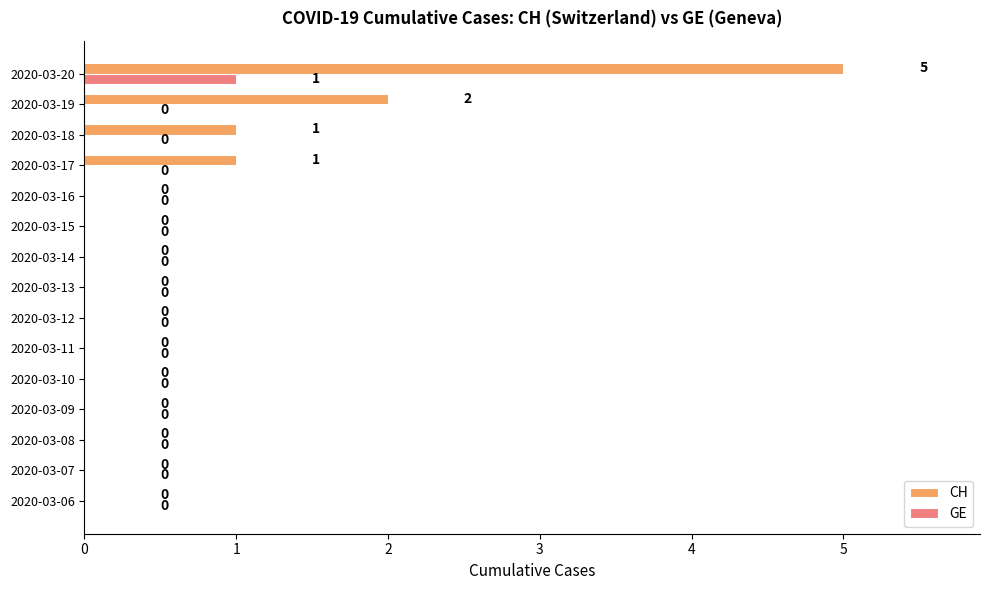

Is it true that CH equals 2 at 2020-03-08?

False